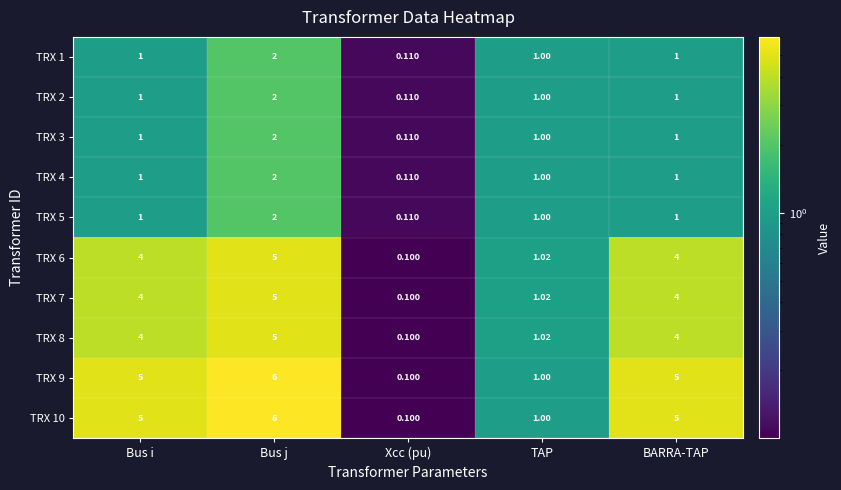

At how many categories does at least one series exceed 0?

5